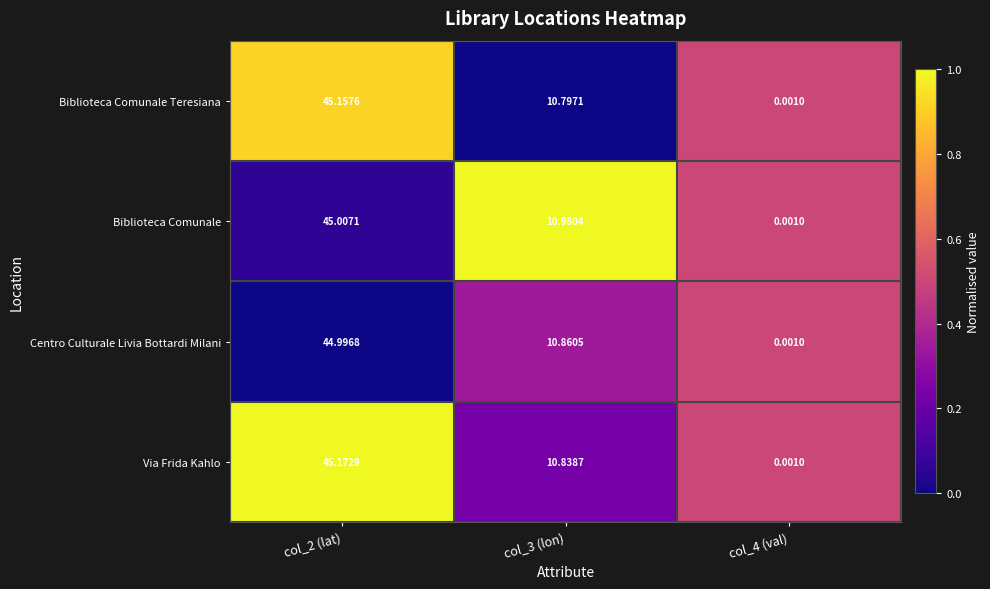

Which series has the largest total across all categories?

Via Frida Kahlo